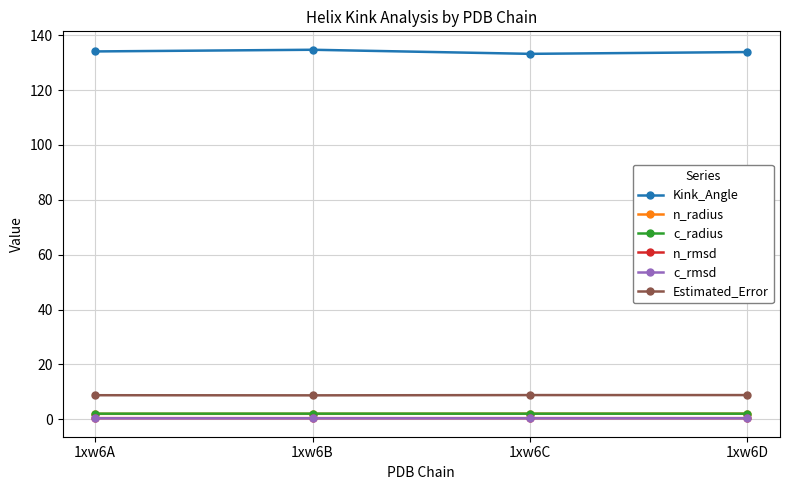

What is the minimum value for Kink_Angle?

133.2